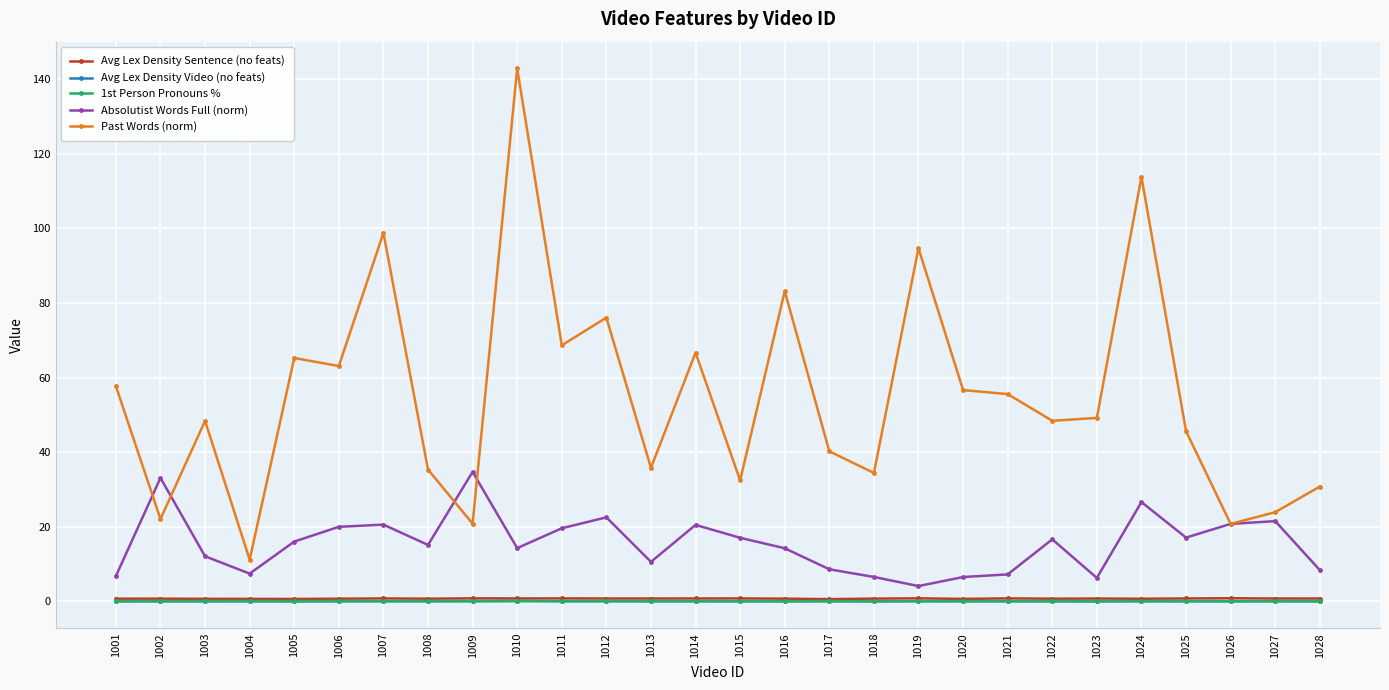

True or false: Past Words (norm) has more than 2 points higher than both neighbors.

True